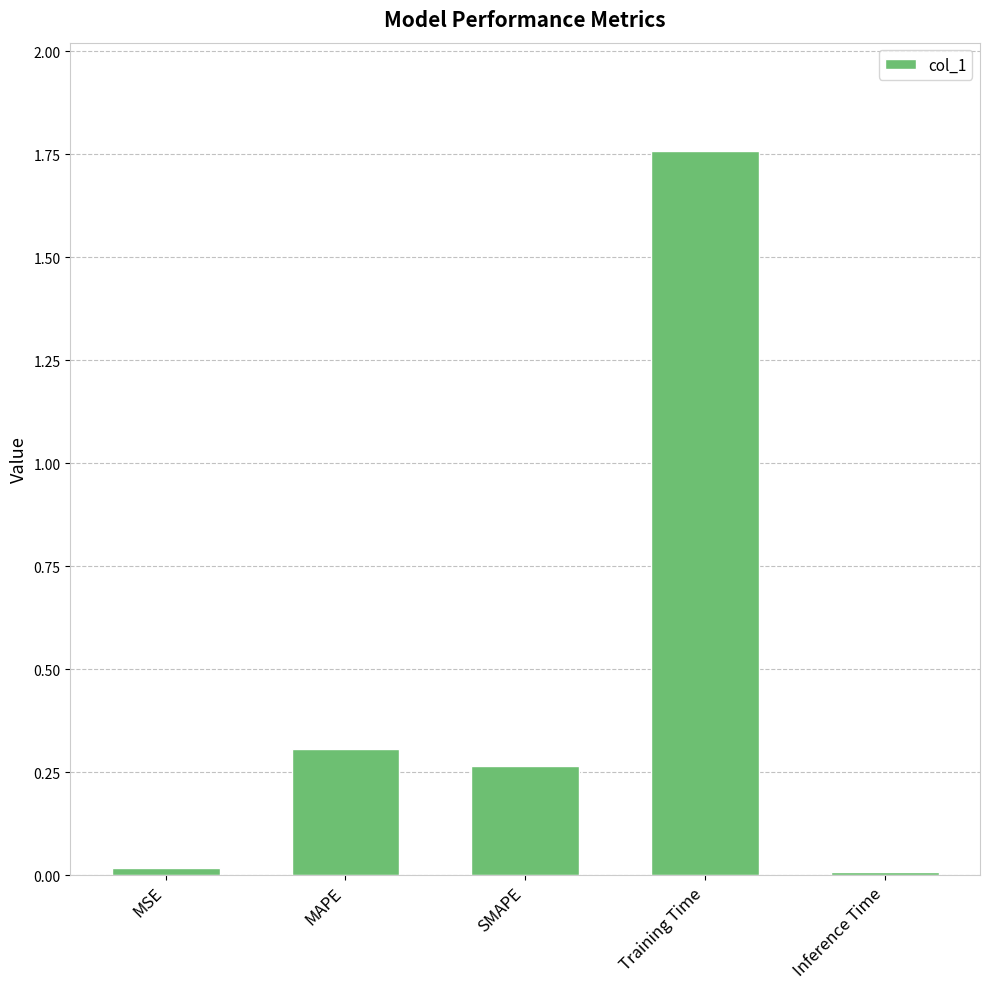

What is the label of the 5th bar from the right?

MSE